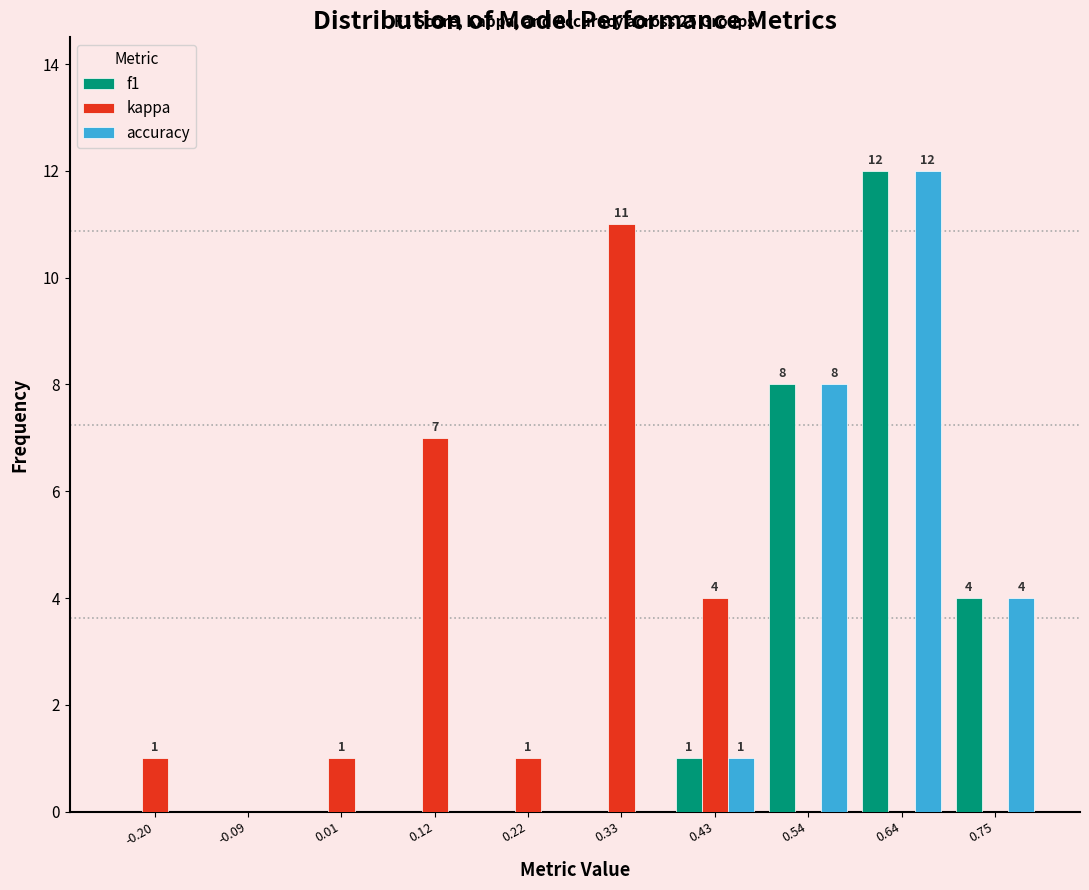

In the kappa series, which range on the x-axis has the tallest bar?

0.275 to 0.380